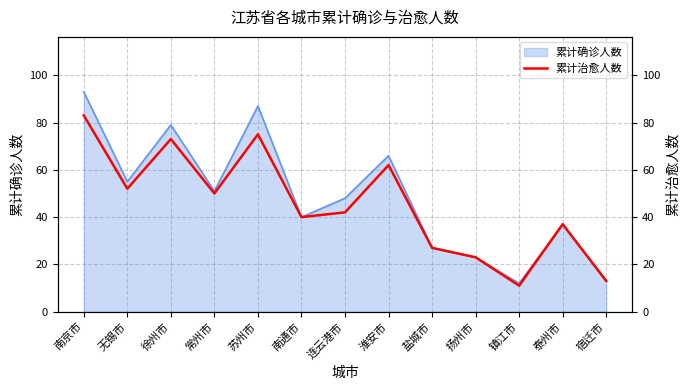

Which category has the highest value across all series?

南京市